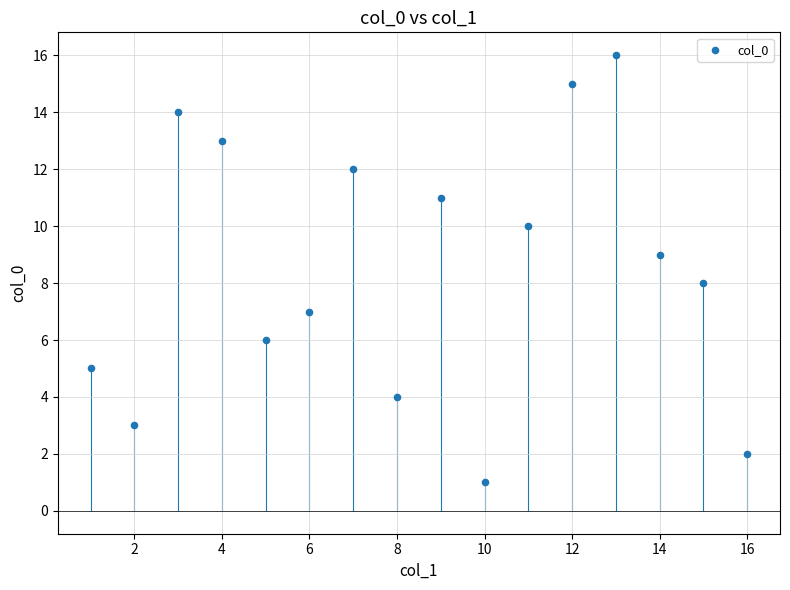

What is the range of Y values (max minus min)?

15